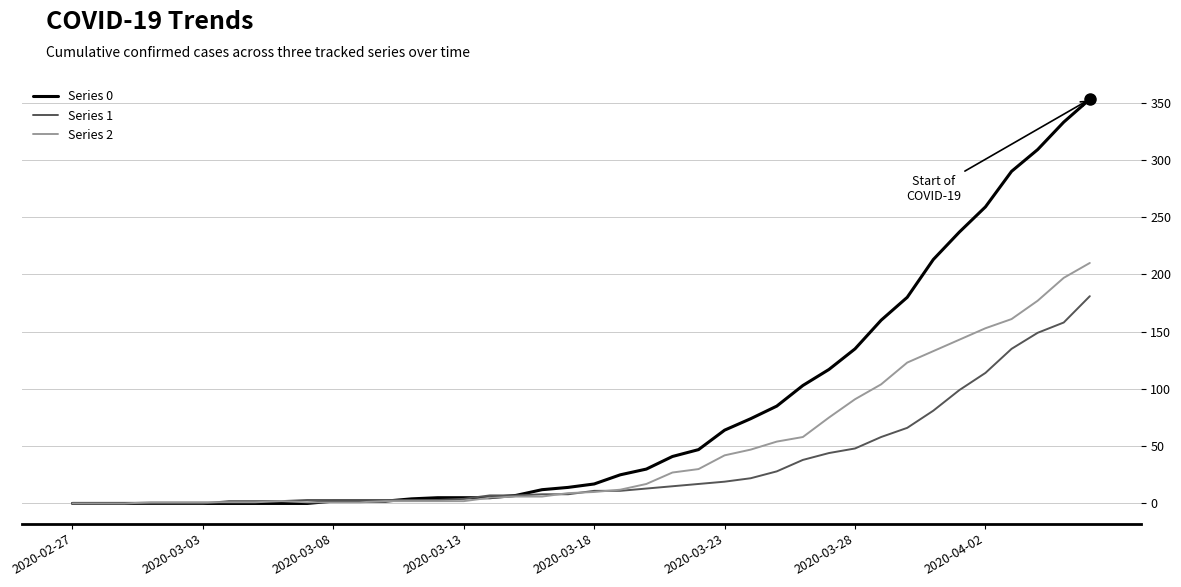

Which series has the largest total across all categories?

Series 0